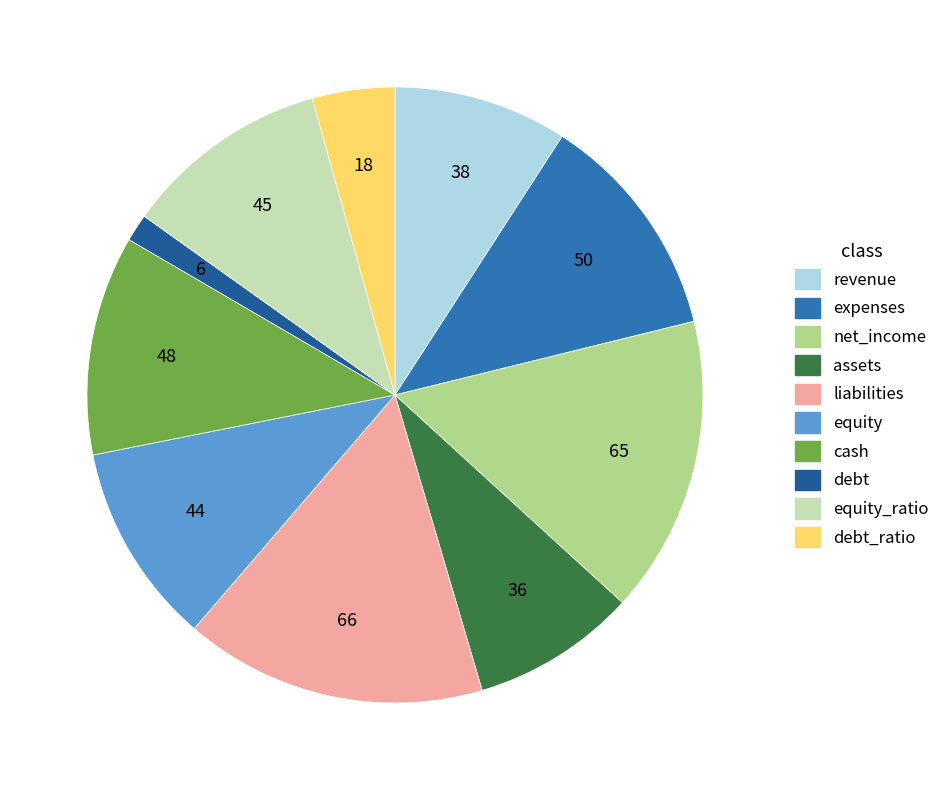

Combined, do debt and equity account for over 50%?

No